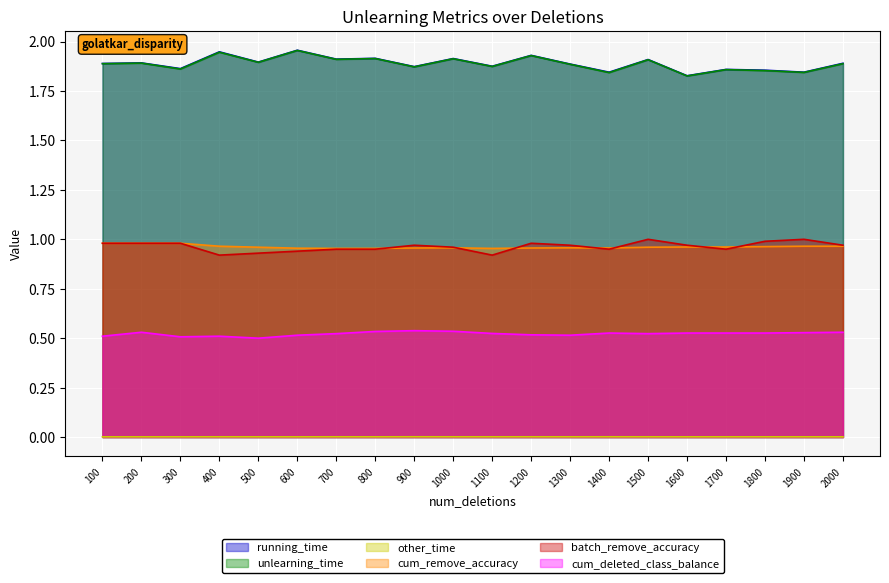

True or false: running_time has more than 1 points higher than both neighbors.

True